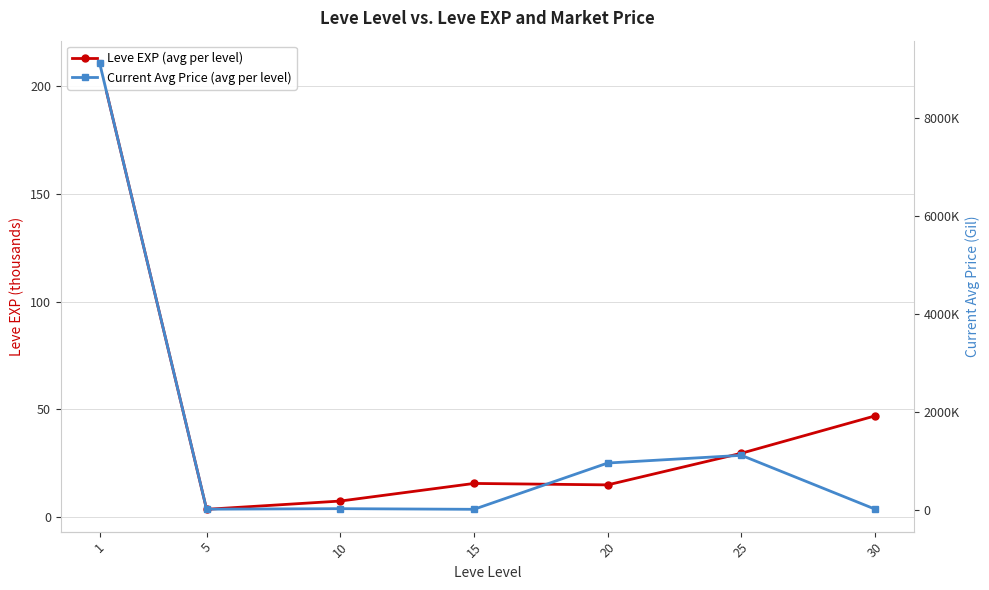

At which category is the sum across all series the highest?

1